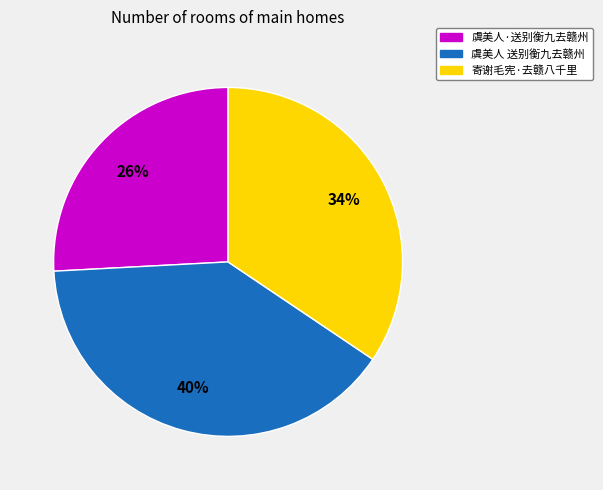

True or false: 寄谢毛宪·去赣八千里 accounts for 25% of the total.

False